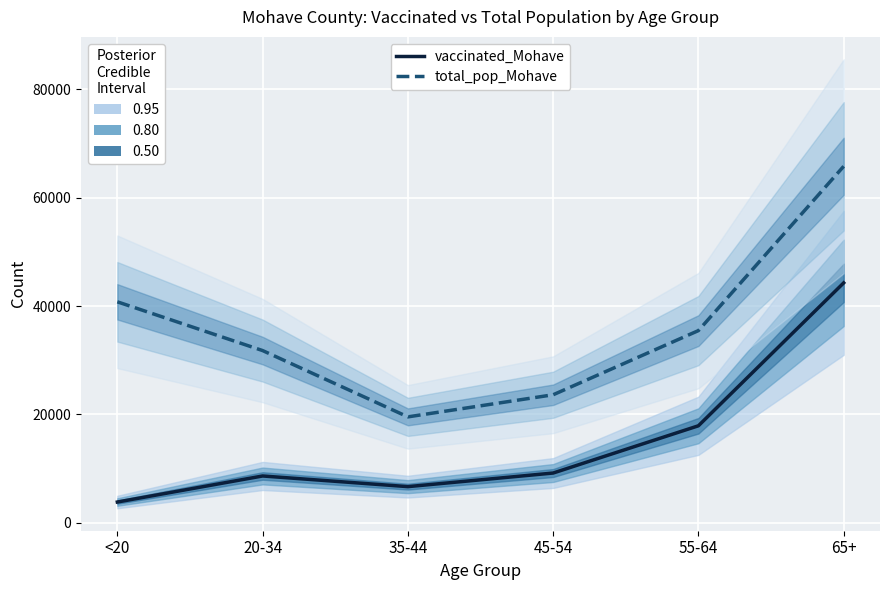

Which category has the lowest value in the vaccinated_Mohave series?

<20